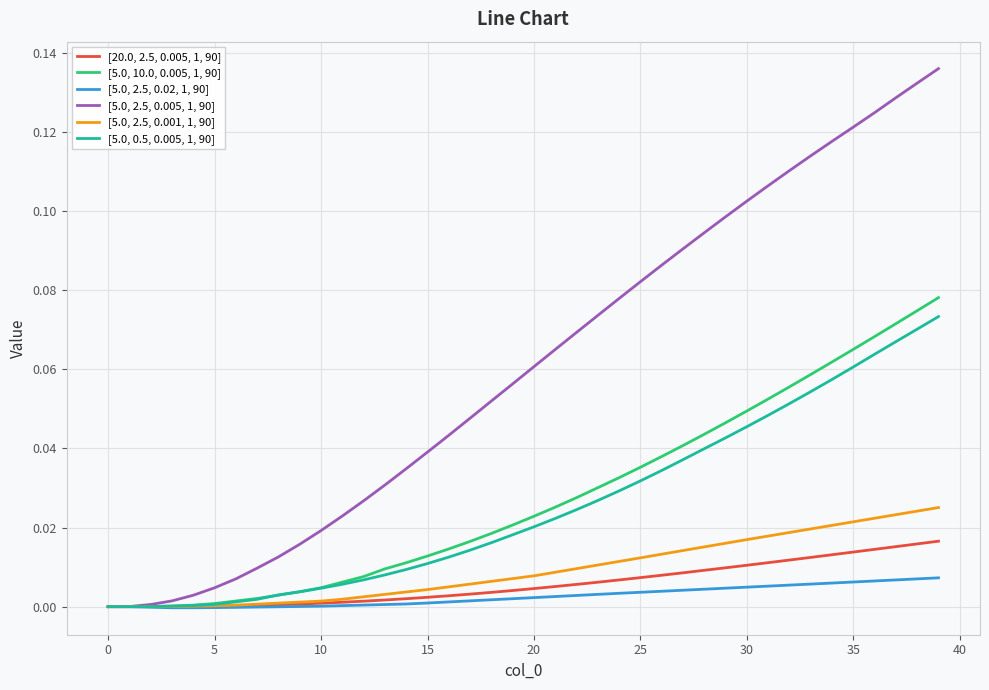

Is this an area chart (filled region under the line)?

No